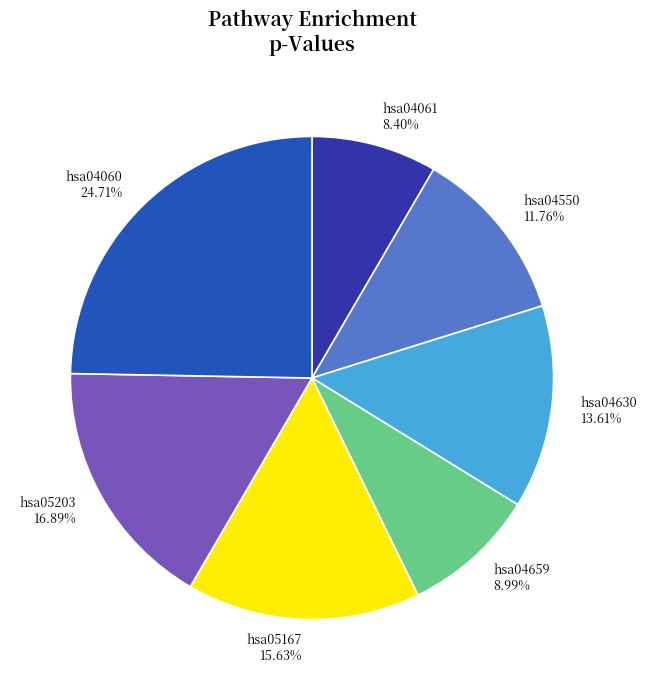

Rank the categories by value from lowest to highest.

hsa04061, hsa04659, hsa04550, hsa04630, hsa05167, hsa05203, hsa04060